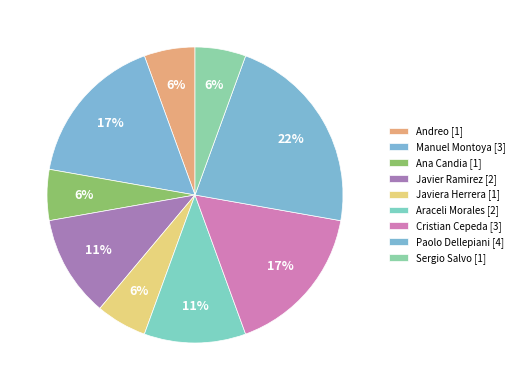

How many slices are in this pie chart?

9